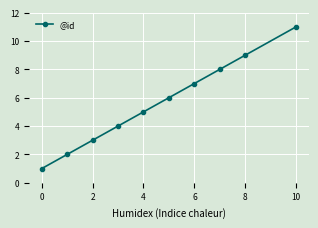

What is the greatest value displayed?

11